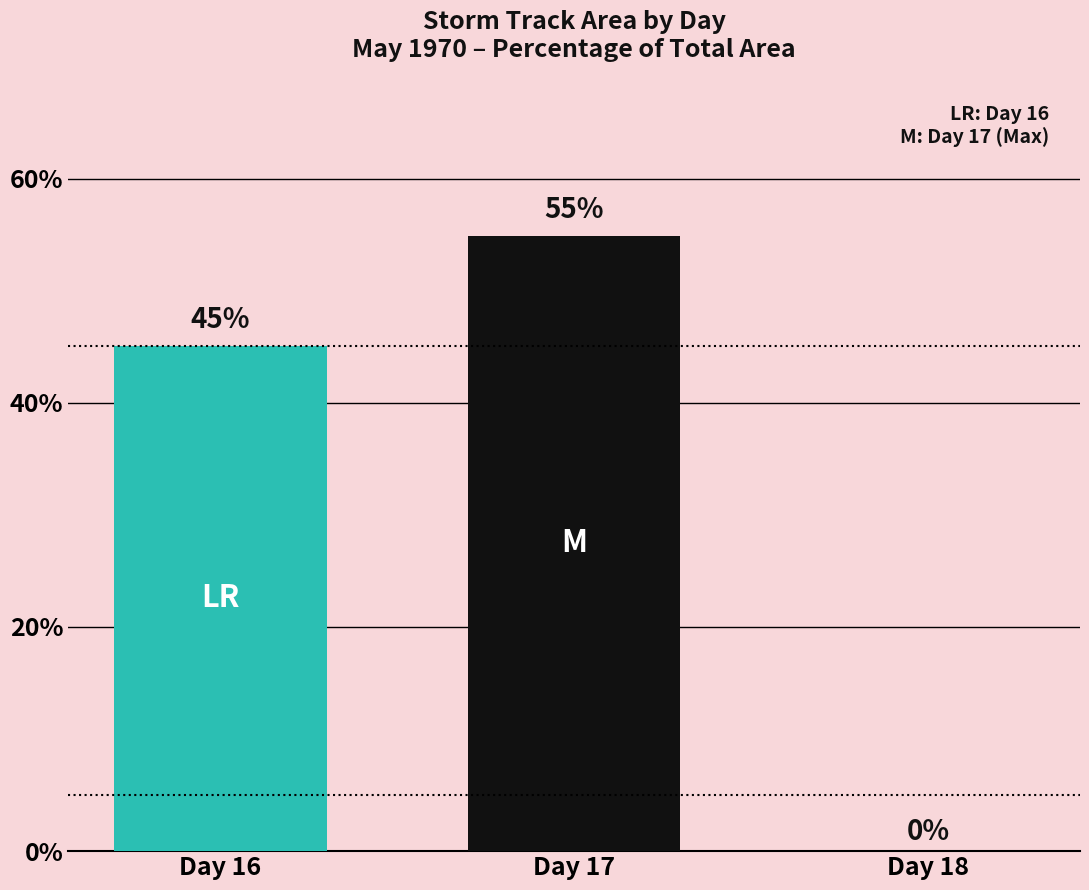

What is the sum of the values at Day 17 and Day 16?

100.0